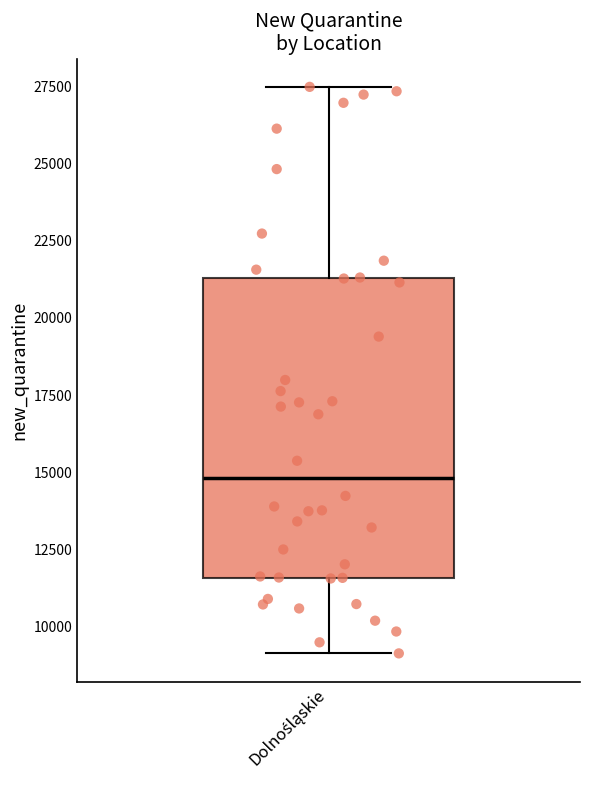

Transcribe this box plot: give where the median line is, the range the box spans, and where the two whiskers end, as read against the y-axis. The values are not printed on the chart, so give them approximately, as read against the axis.

median 15000, box 11500 to 21500, whiskers 9000 to 27500